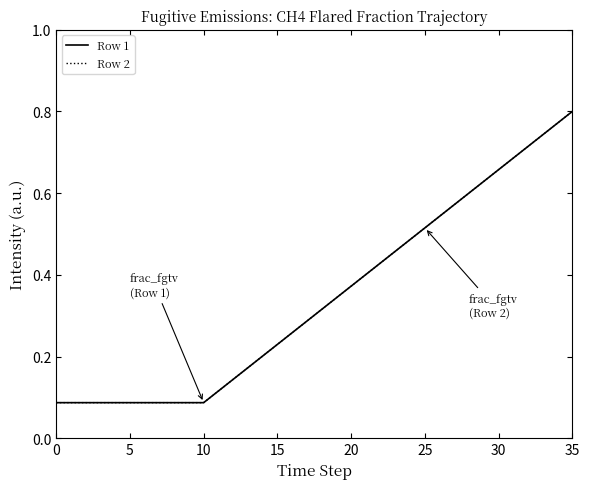

Does the chart have visible grid lines?

No